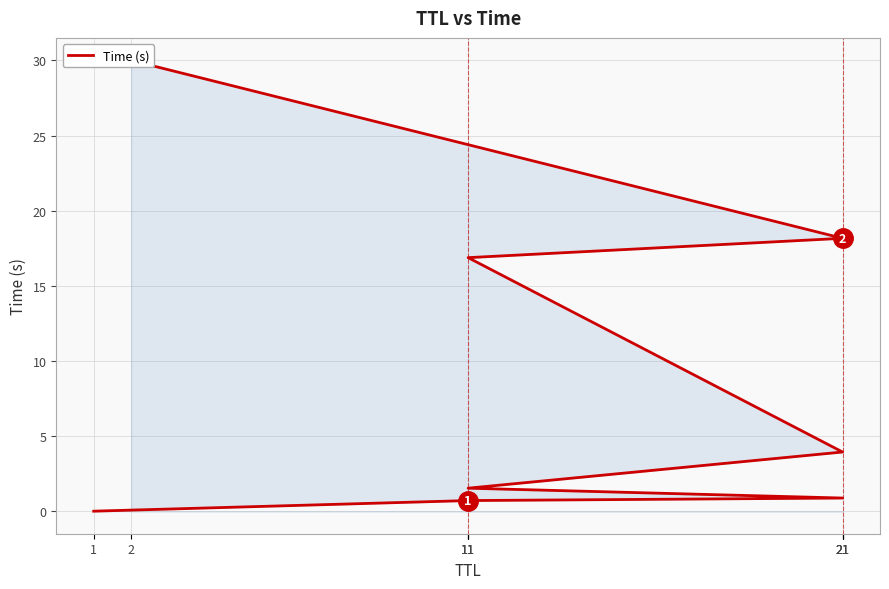

List the labels in order of value, largest first.

2, 21, 11, 21, 11, 21, 11, 1